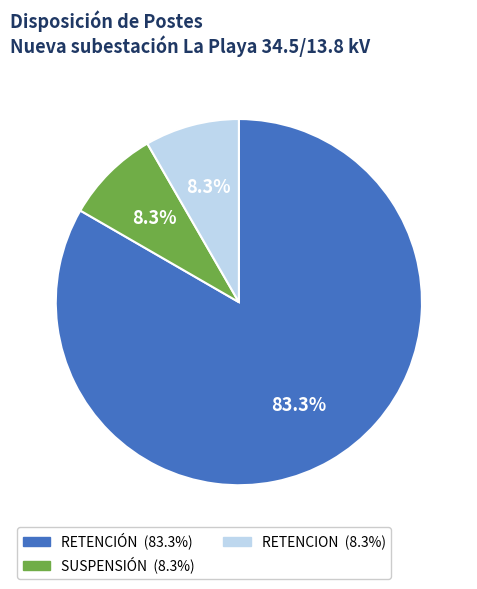

Does any single category account for the majority?

Yes